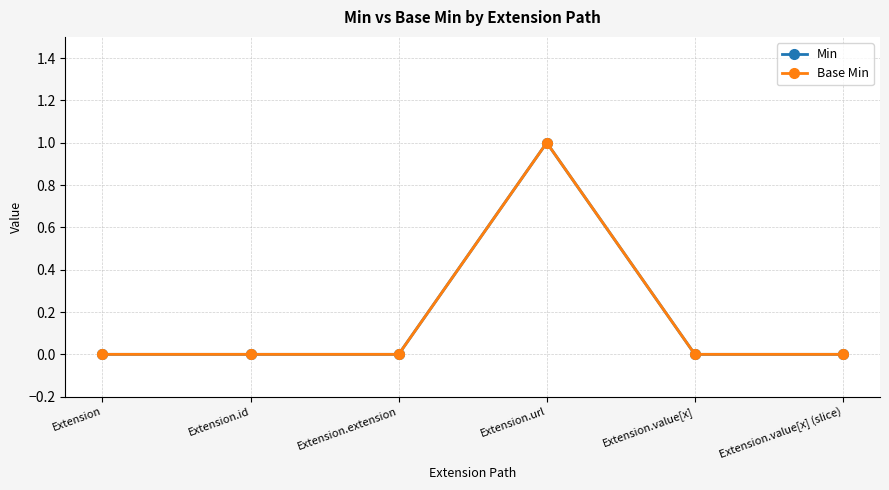

At which category does Min reach its first local peak?

Extension.url